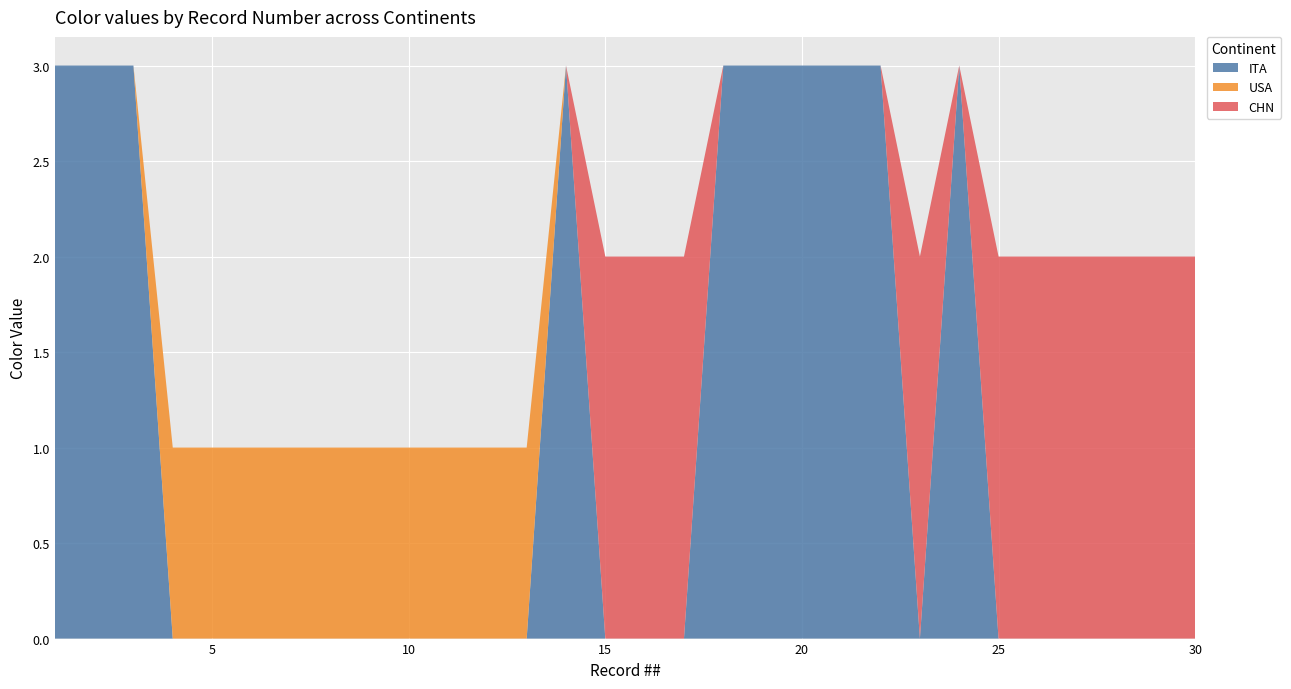

Reading left to right, list all the values displayed in this chart.

ITA: 1=3	2=3	3=3	4=0	5=0	6=0	7=0	8=0	9=0	10=0	11=0	12=0	13=0	14=3	15=0	16=0	17=0	18=3	19=3	20=3	21=3	22=3	23=0	24=3	25=0	26=0	27=0	28=0	29=0	30=0
USA: 1=0	2=0	3=0	4=1	5=1	6=1	7=1	8=1	9=1	10=1	11=1	12=1	13=1	14=0	15=0	16=0	17=0	18=0	19=0	20=0	21=0	22=0	23=0	24=0	25=0	26=0	27=0	28=0	29=0	30=0
CHN: 1=0	2=0	3=0	4=0	5=0	6=0	7=0	8=0	9=0	10=0	11=0	12=0	13=0	14=0	15=2	16=2	17=2	18=0	19=0	20=0	21=0	22=0	23=2	24=0	25=2	26=2	27=2	28=2	29=2	30=2